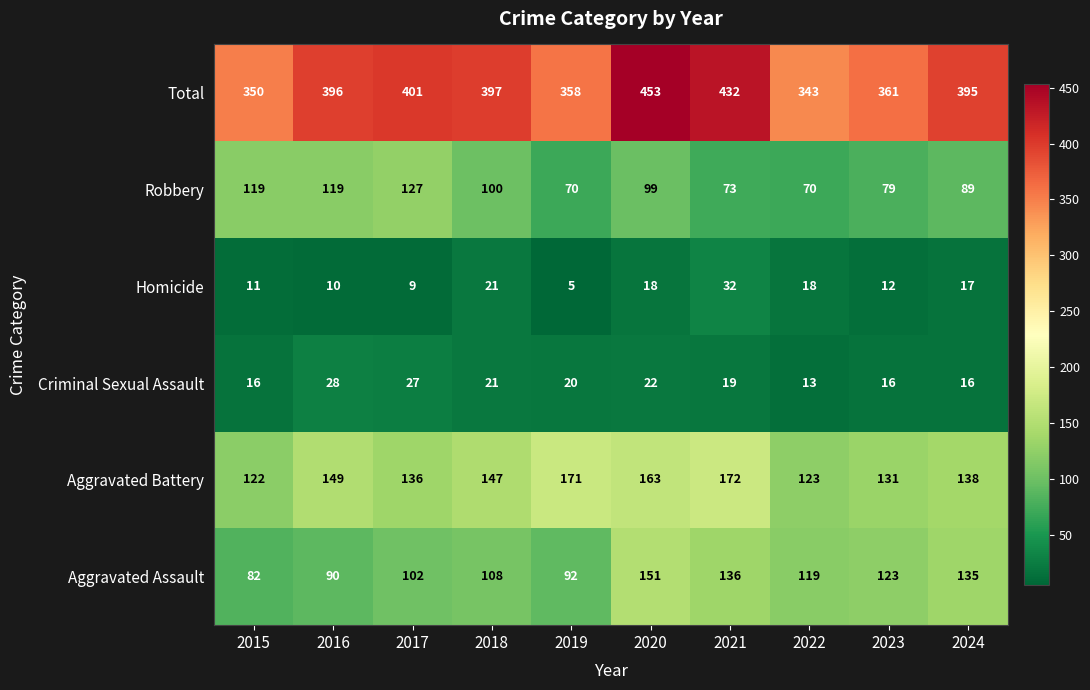

How many categories are shown in the chart?

10